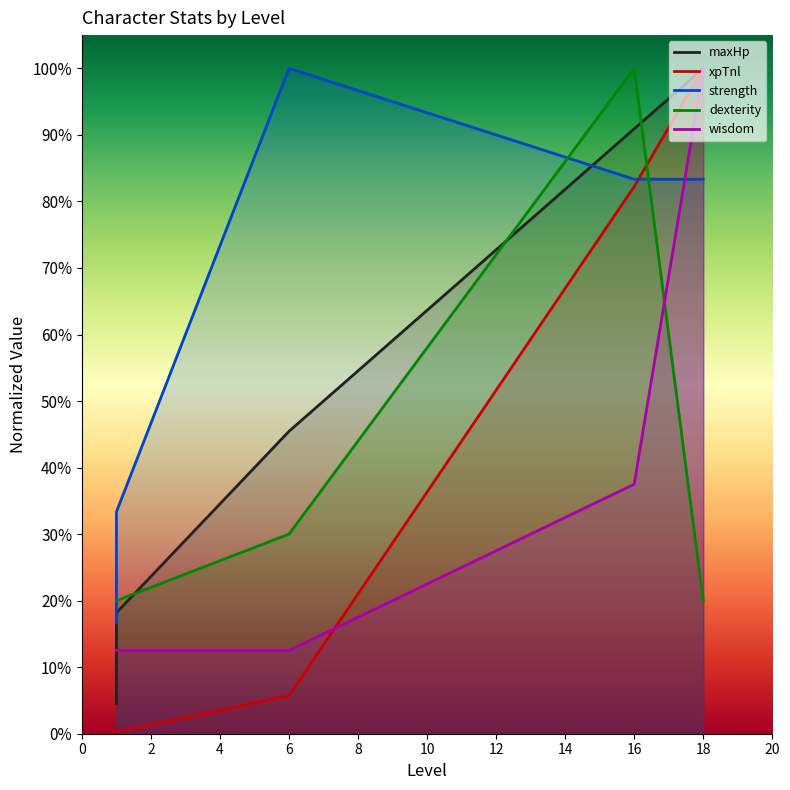

Which category has the highest value in the maxHp series?

18